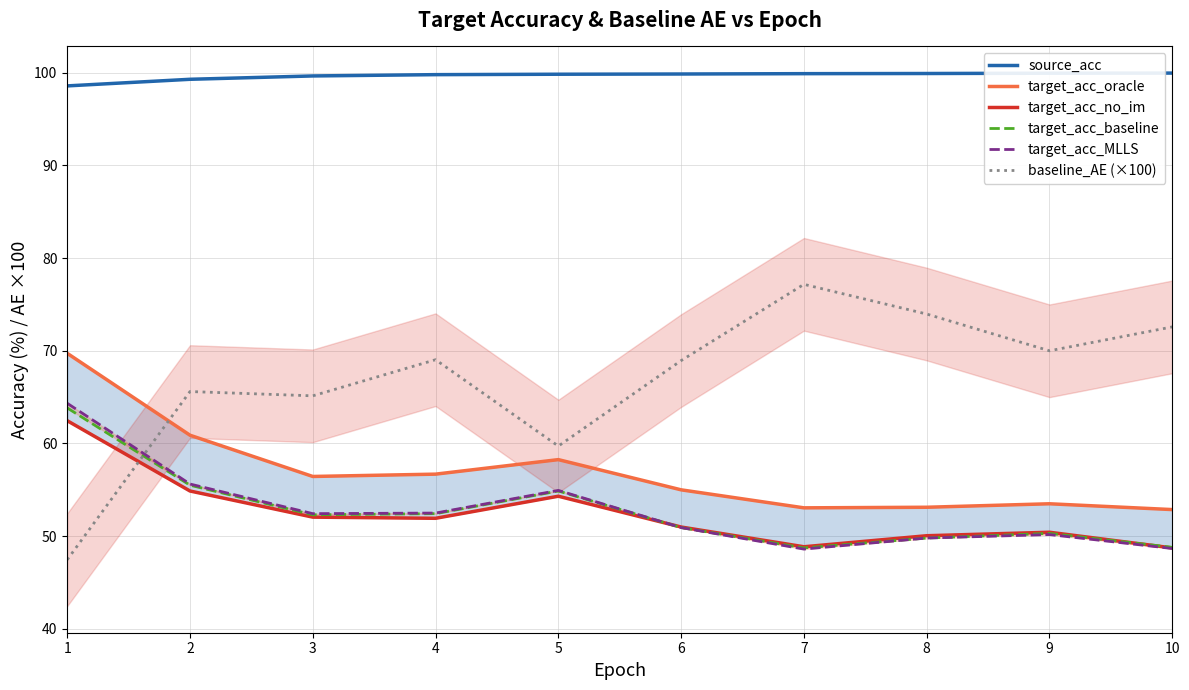

Is the value of target_acc_MLLS at 4 greater than the value of baseline_AE (×100) at 7?

No